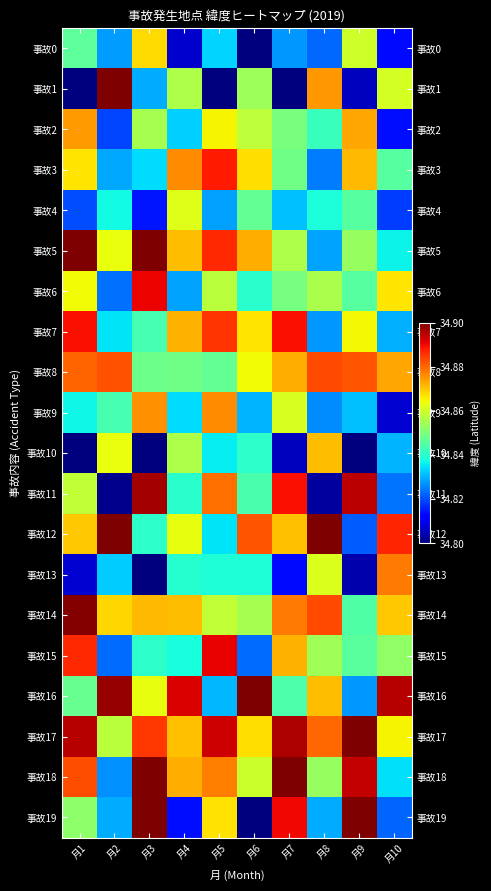

At which category is the sum across all series the highest?

月3